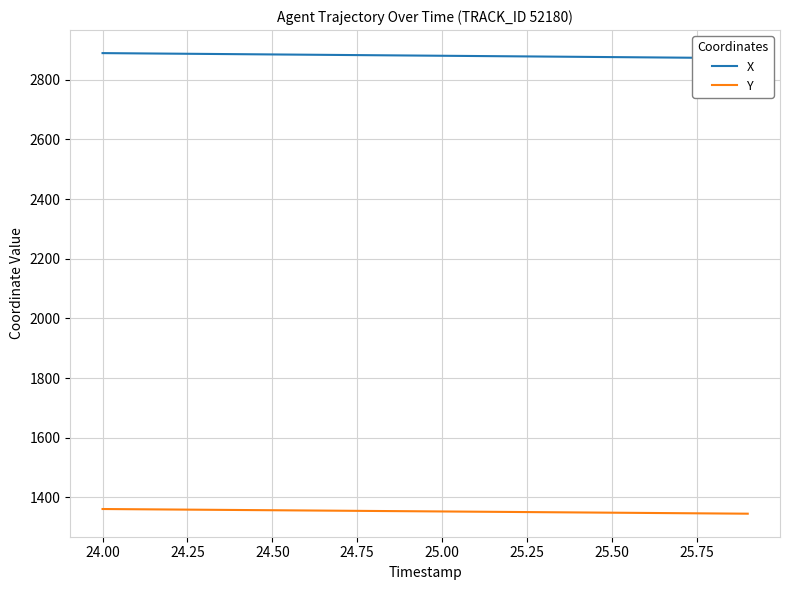

What is the maximum value for Y?

1361.3